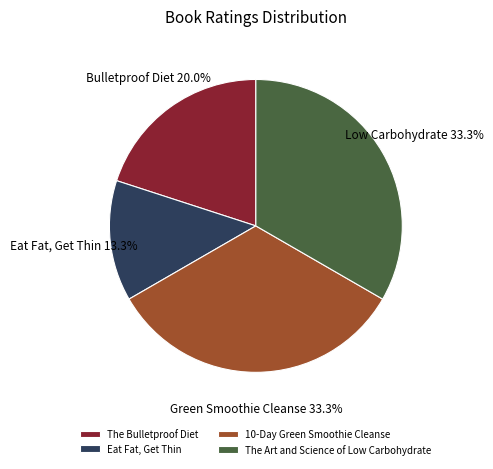

Does any single category account for the majority?

No